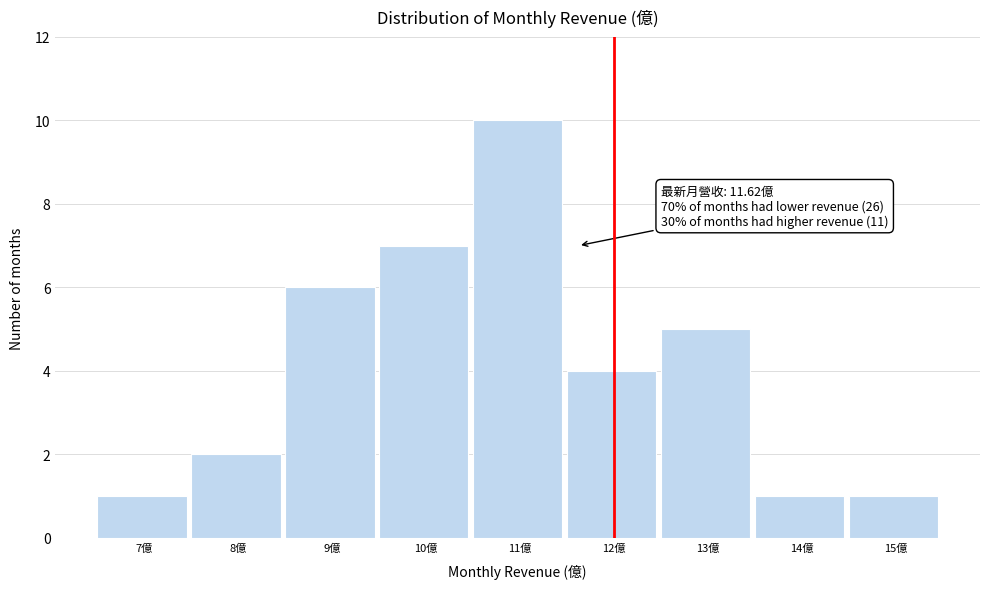

Over which range of the x-axis is the bar tallest?

10.5 to 11.5